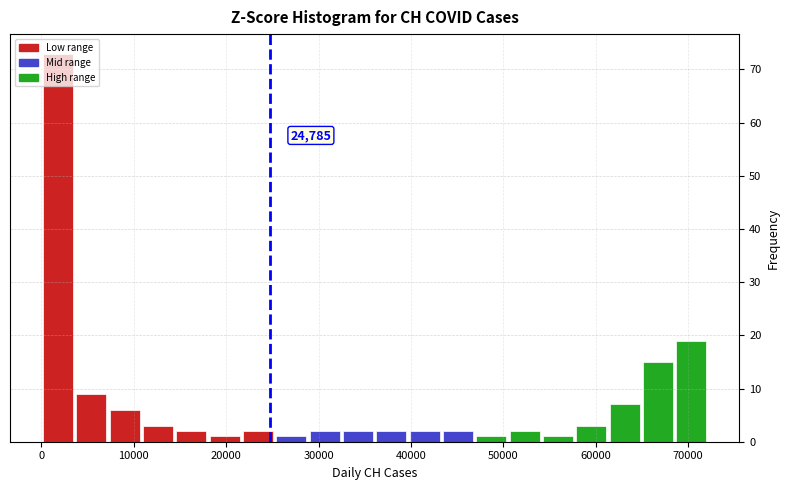

Around what value on the x-axis is the tallest bar? Give the approximate position of its centre, as read against the axis.

2000